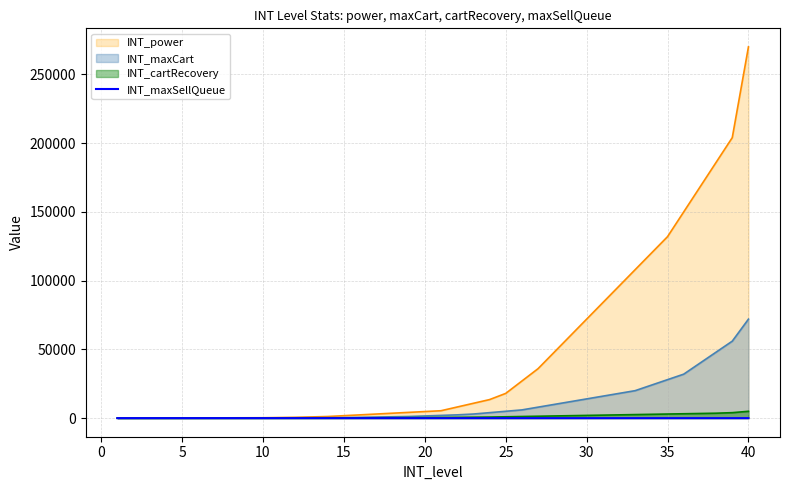

How many categories are shown in the chart?

40